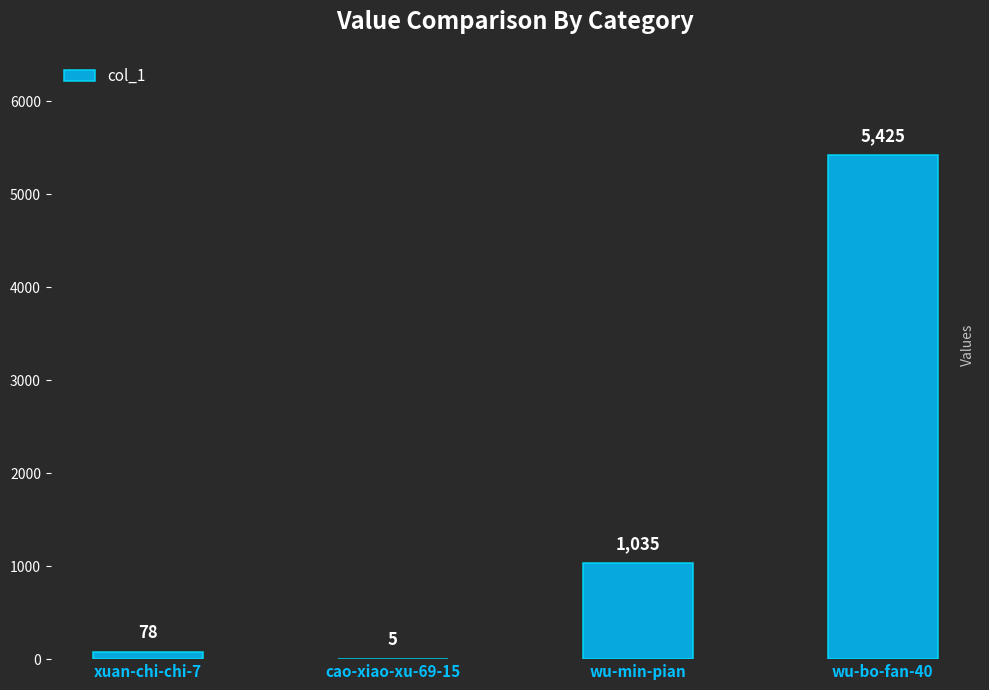

Which category has the highest value across all series?

wu-bo-fan-40